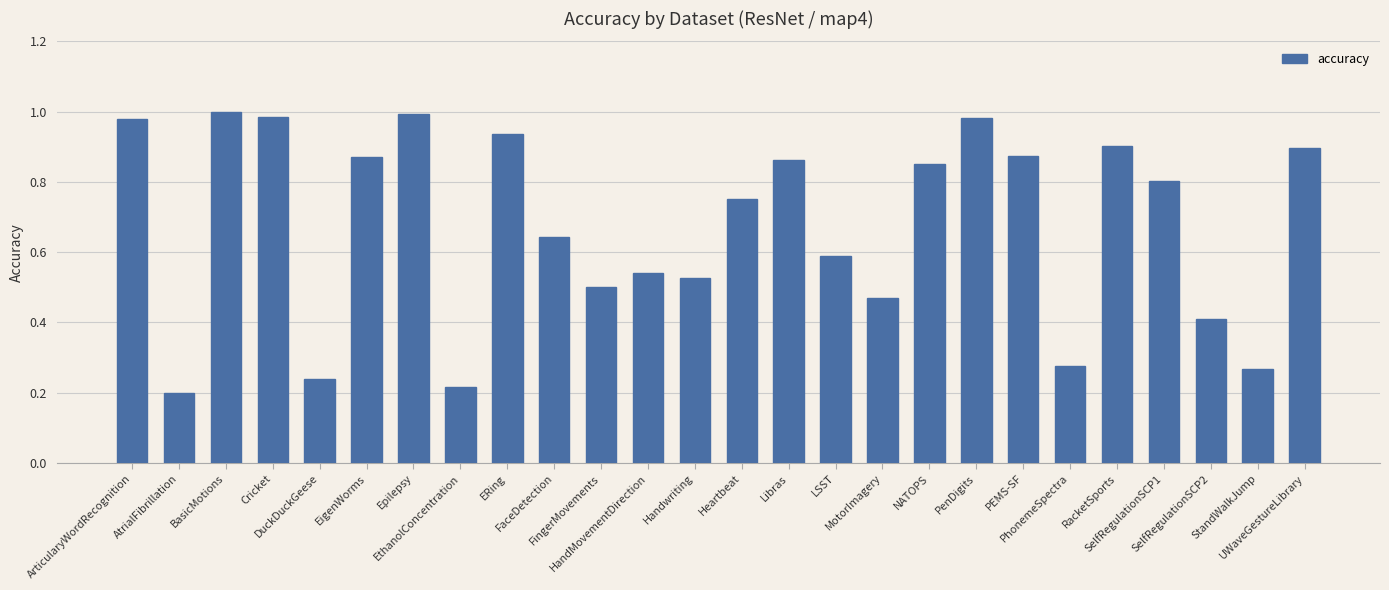

What is the average value?

0.7